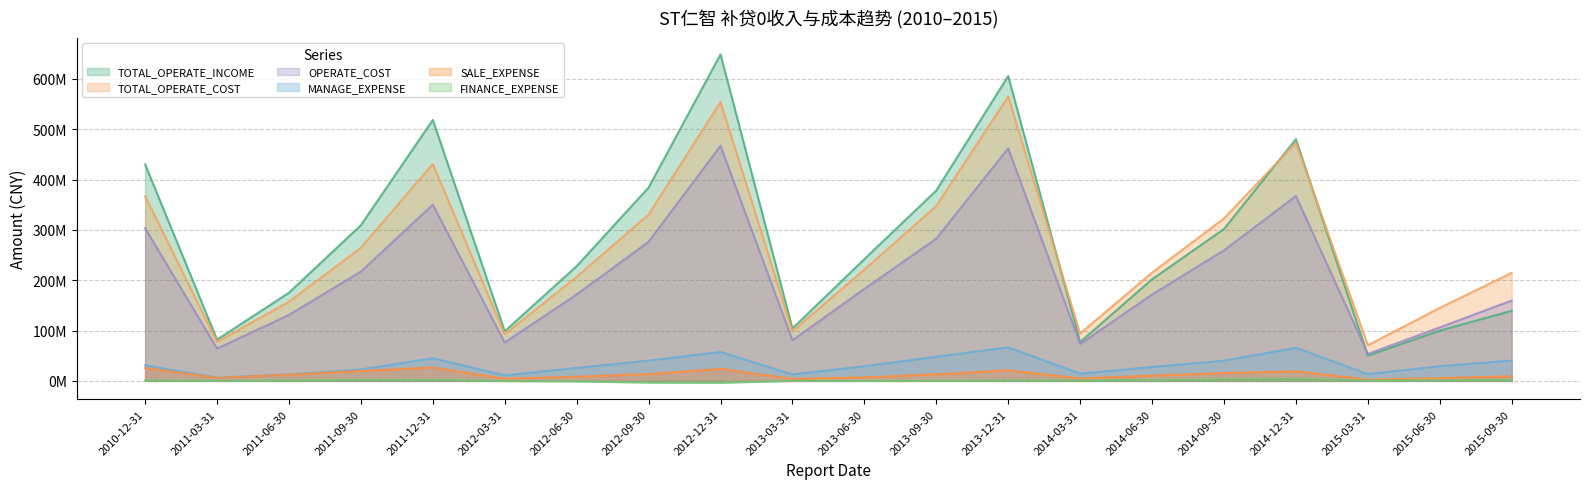

What is the greatest value displayed?

648956921.8